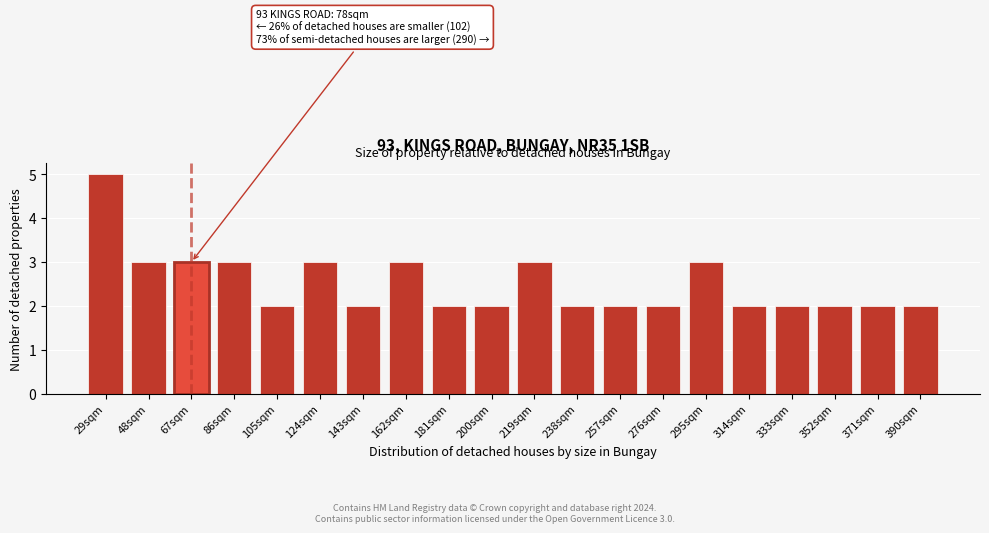

Reading right to left, extract all data points from this chart.

2	2	2	2	2	3	2	2	2	3	2	2	3	2	3	2	3	3	3	5